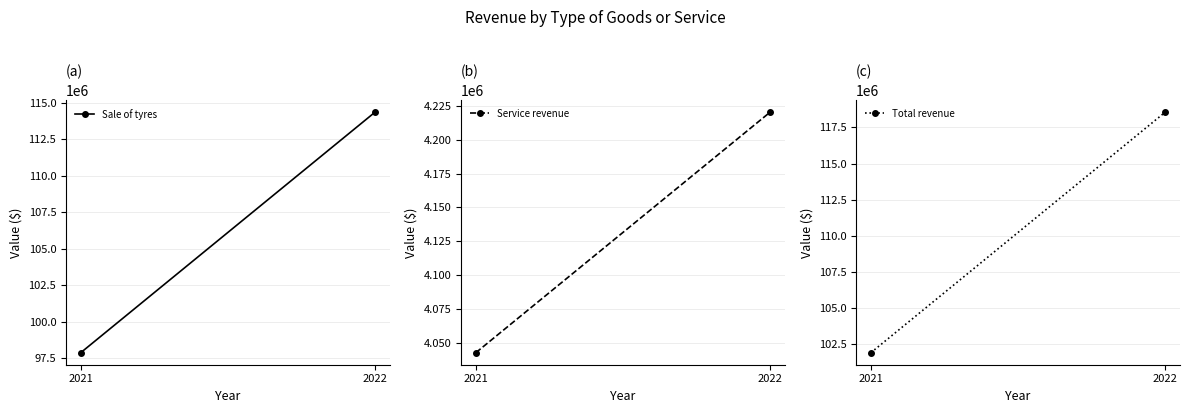

At which category is the sum across all series the highest?

2022